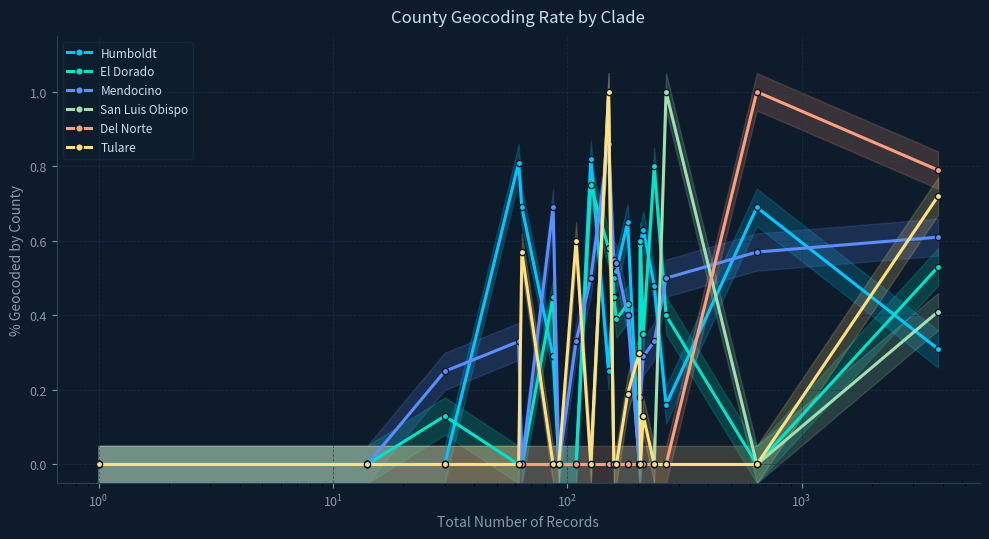

True or false: Mendocino has more than 1 points higher than both neighbors.

True